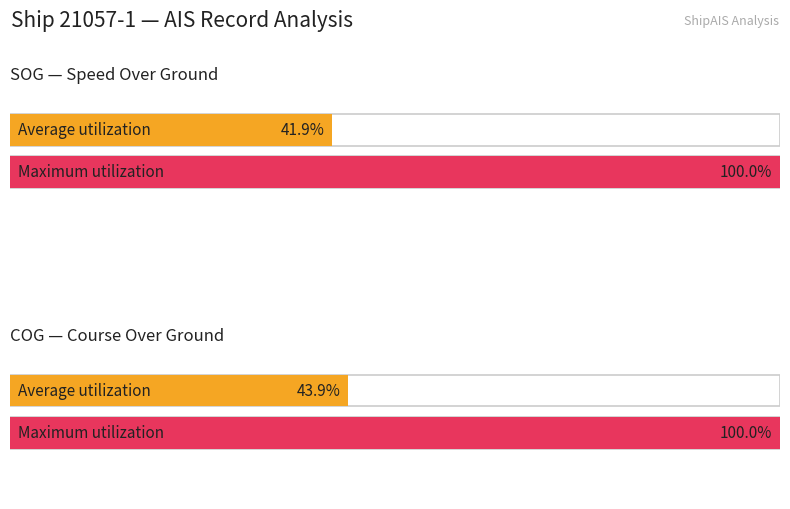

What is the value of the Average SOG bar at the 15th from the left?

0.4